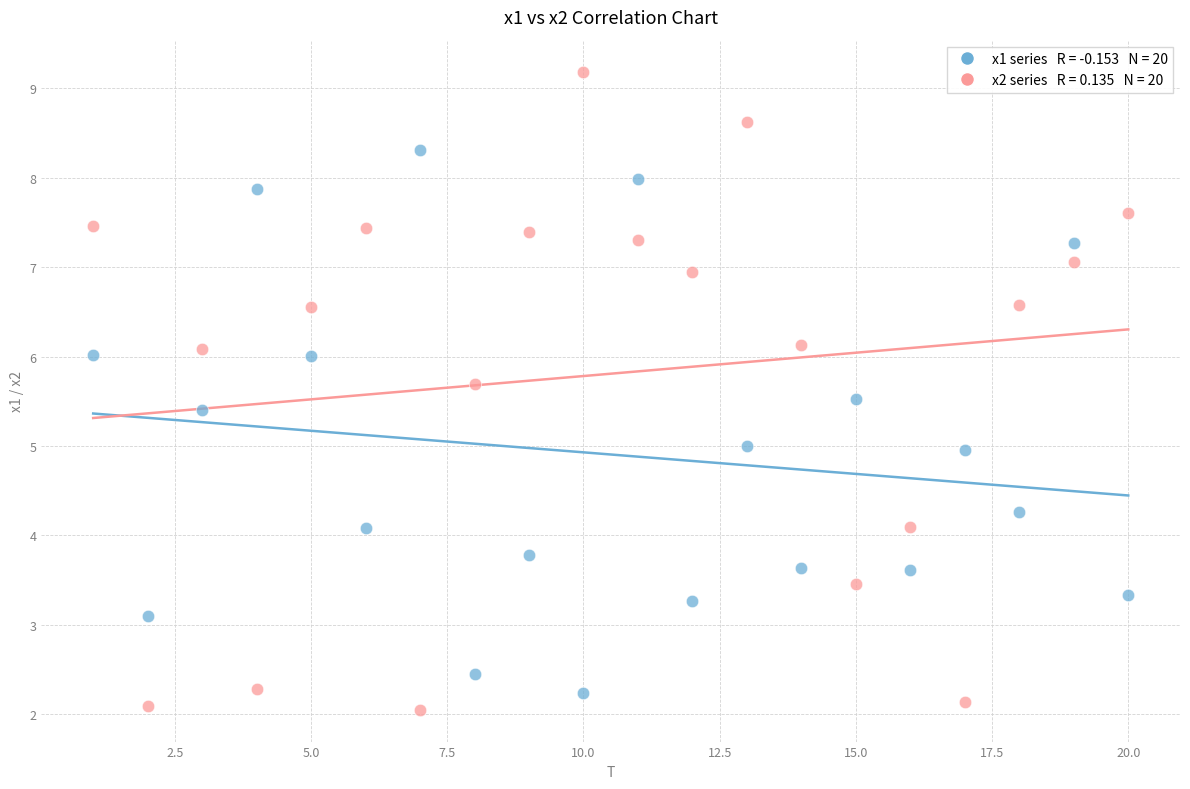

Across all data points, what is the range of Y values (max minus min)?

7.1